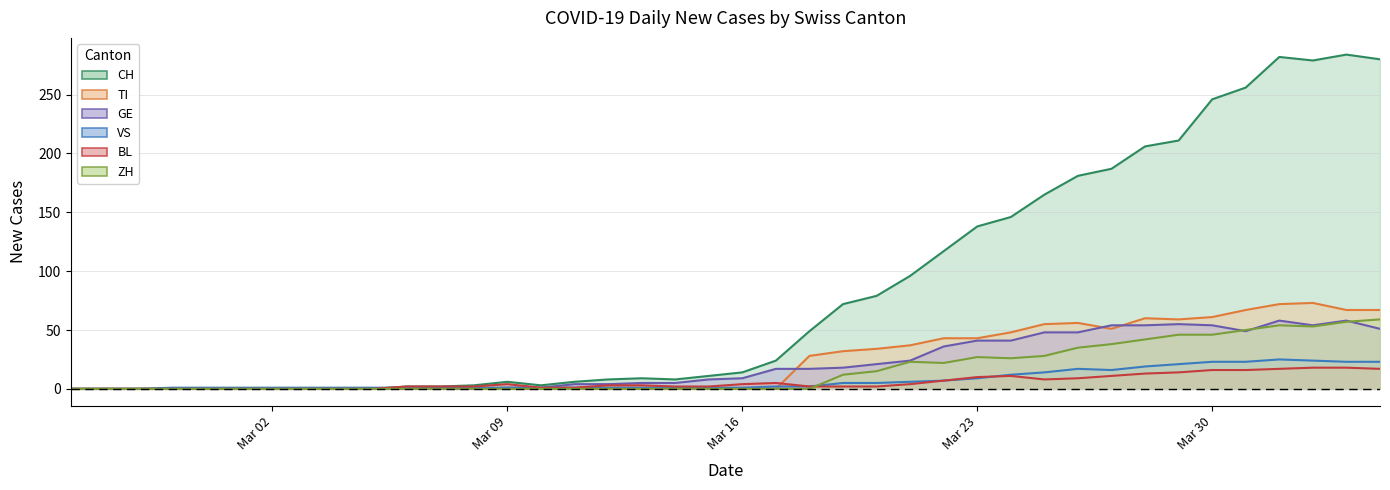

Rank the series by their maximum value, from lowest to highest.

BL, VS, GE, ZH, TI, CH